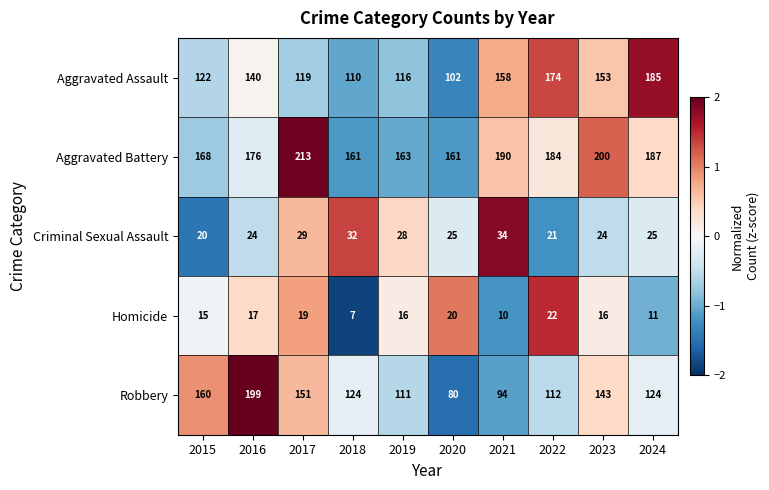

How many distinct data groups are displayed?

5